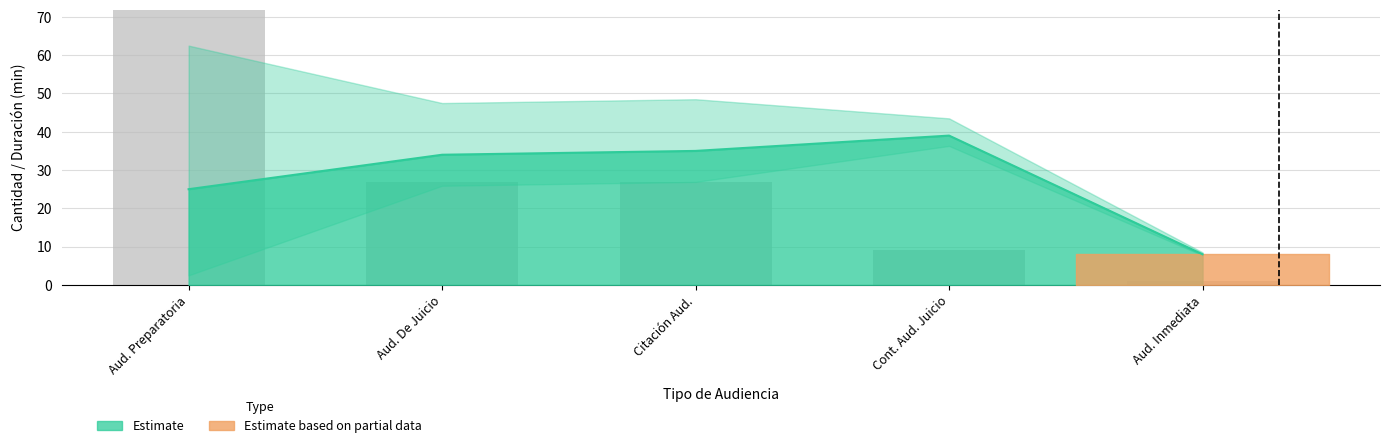

What is the label of the 1st bar from the right?

Aud. Inmediata